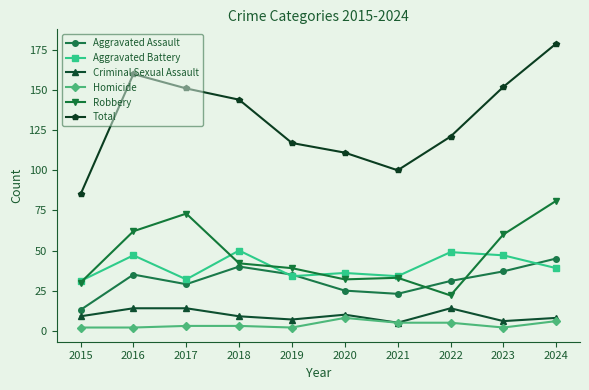

True or false: Aggravated Assault has more than 1 points higher than both neighbors.

True